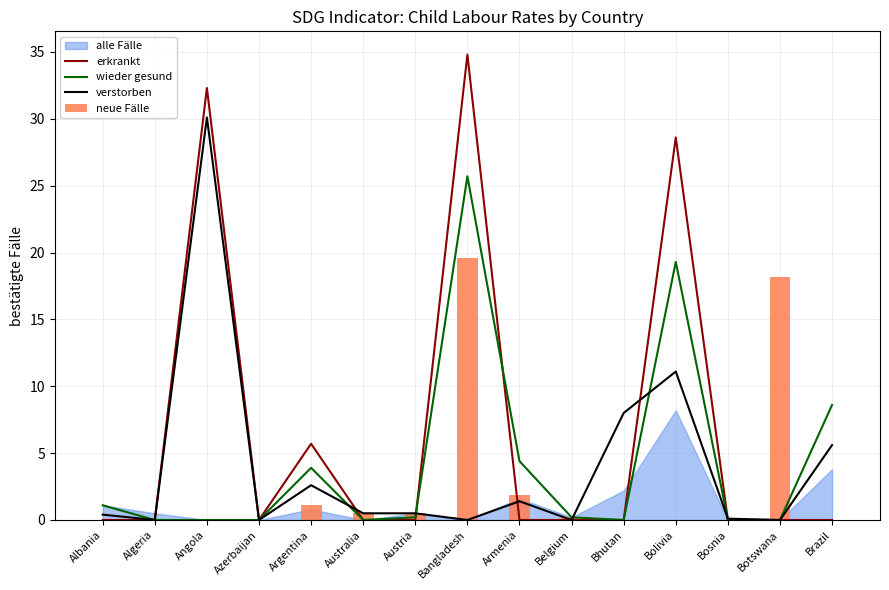

Between Algeria and Bhutan, which series saw the biggest shift?

verstorben